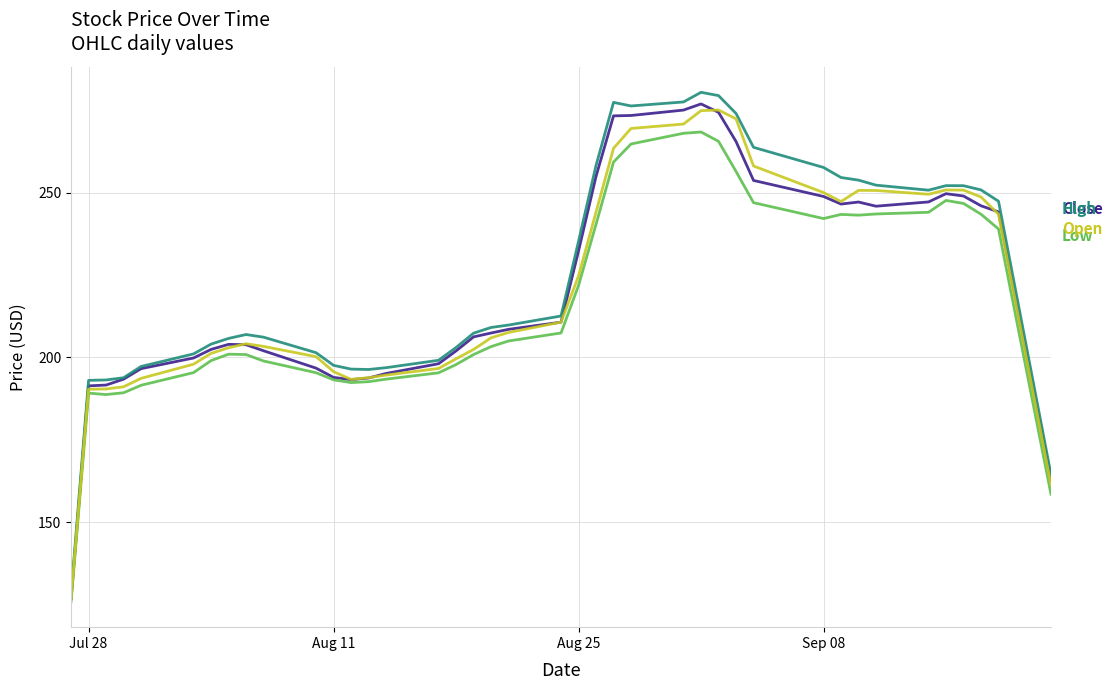

What is the maximum value shown in the chart?

280.4